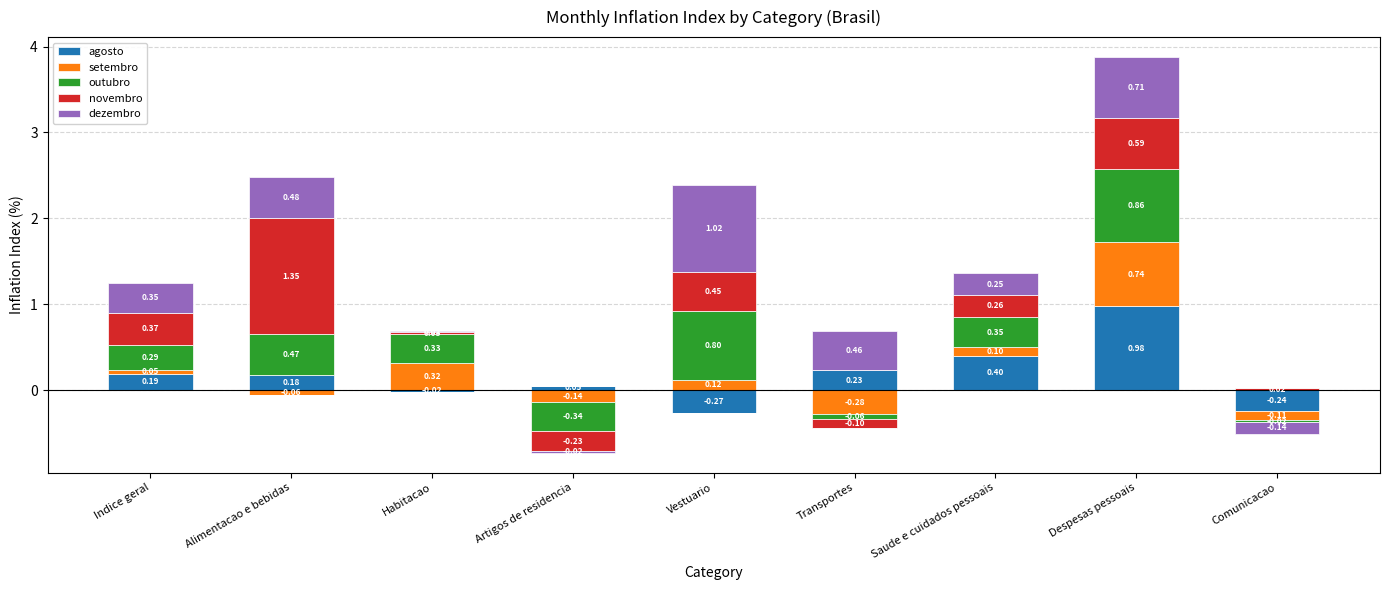

What value does the dezembro series have at Transportes?

0.5